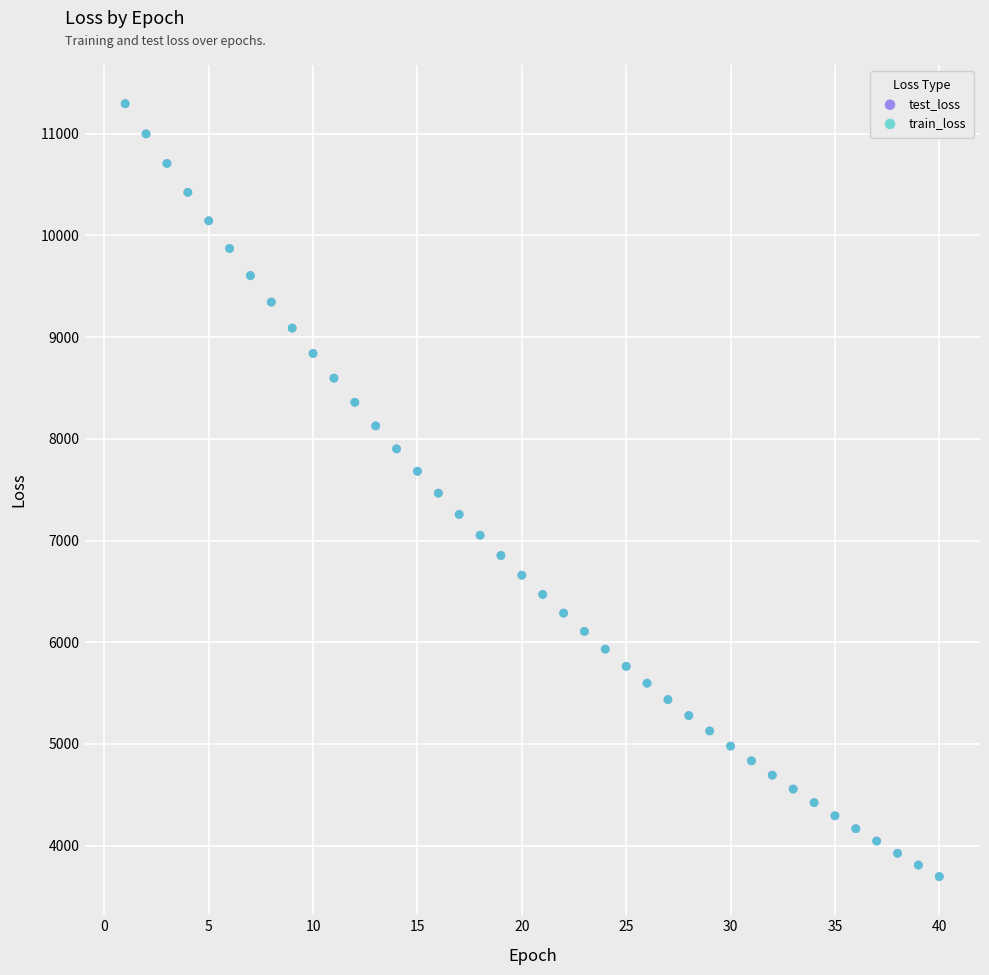

Which series has the largest Y range (max minus min)?

test_loss